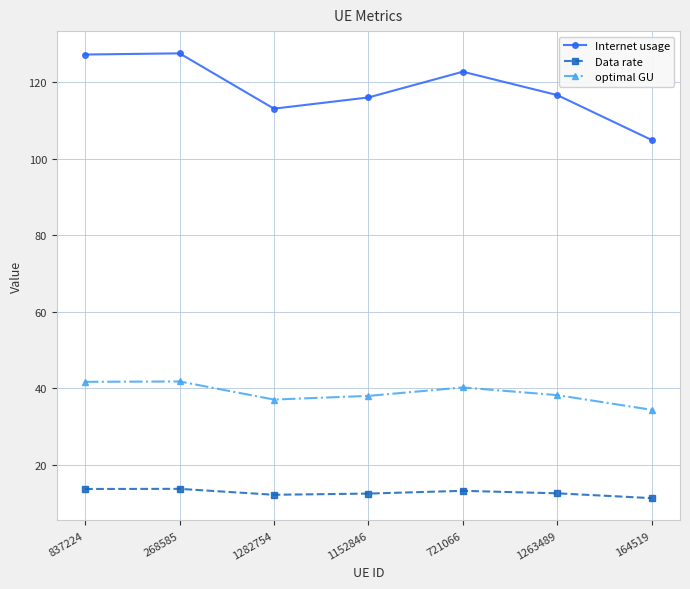

Which series changed the most between 837224 and 1263489?

Internet usage